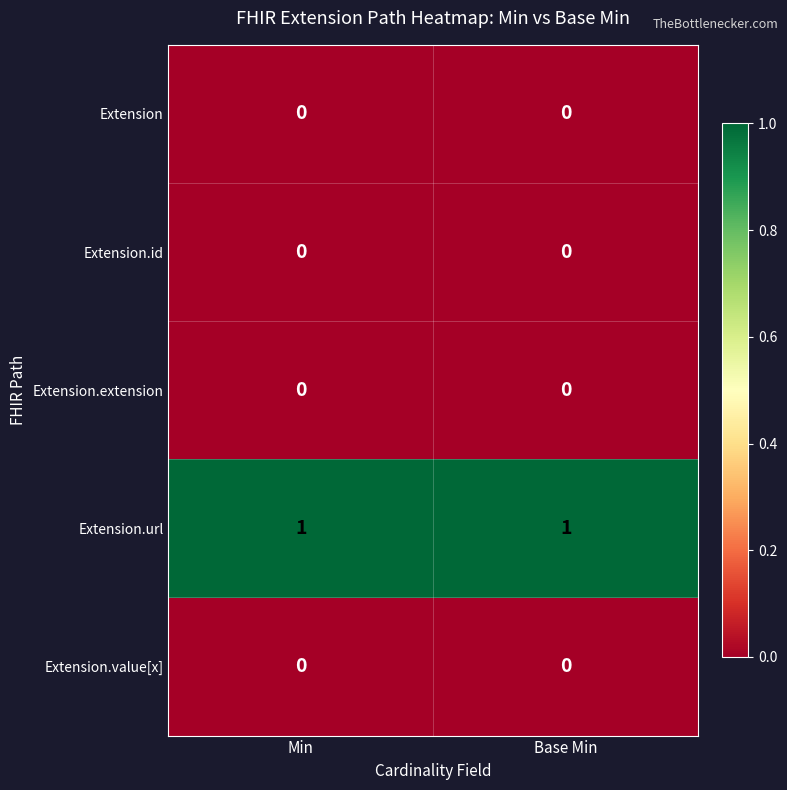

What is the total value across all series at Min?

1